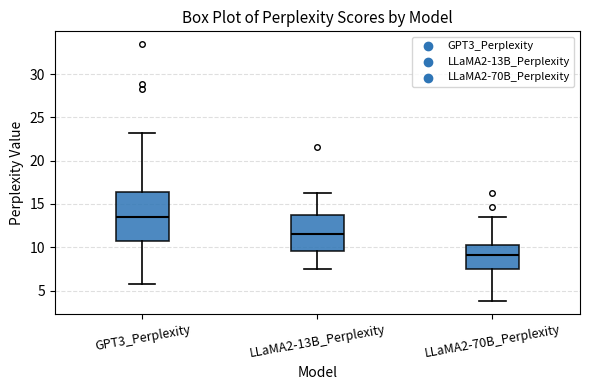

Where does the upper whisker of the box for LLaMA2-13B_Perplexity end on the y-axis? The values are not printed on the chart, so give them approximately, as read against the axis.

16.5